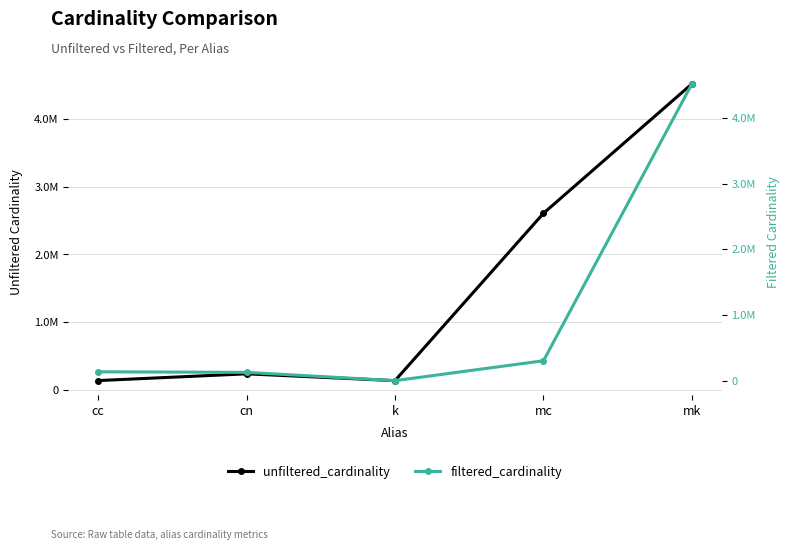

What is the sum of all unfiltered_cardinality values?

7637312